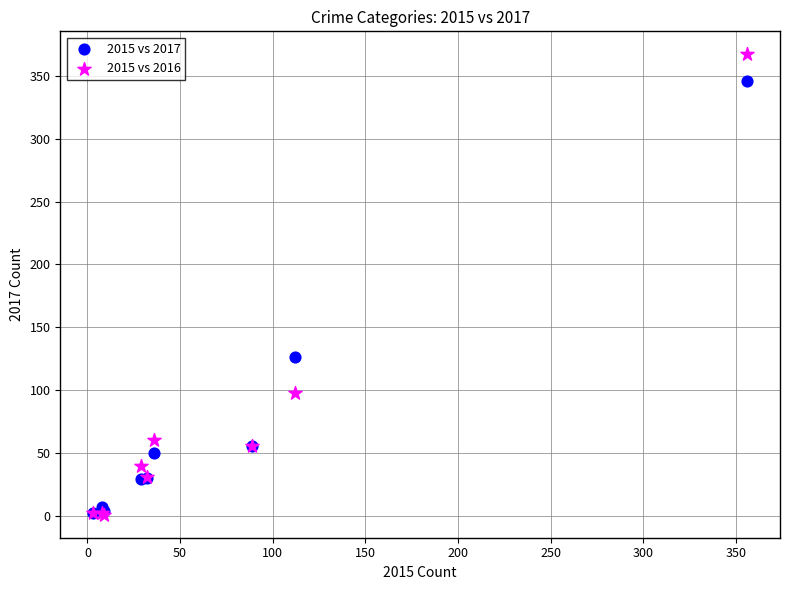

In the 2015 vs 2017 series, what Y value is closest to 174?

126